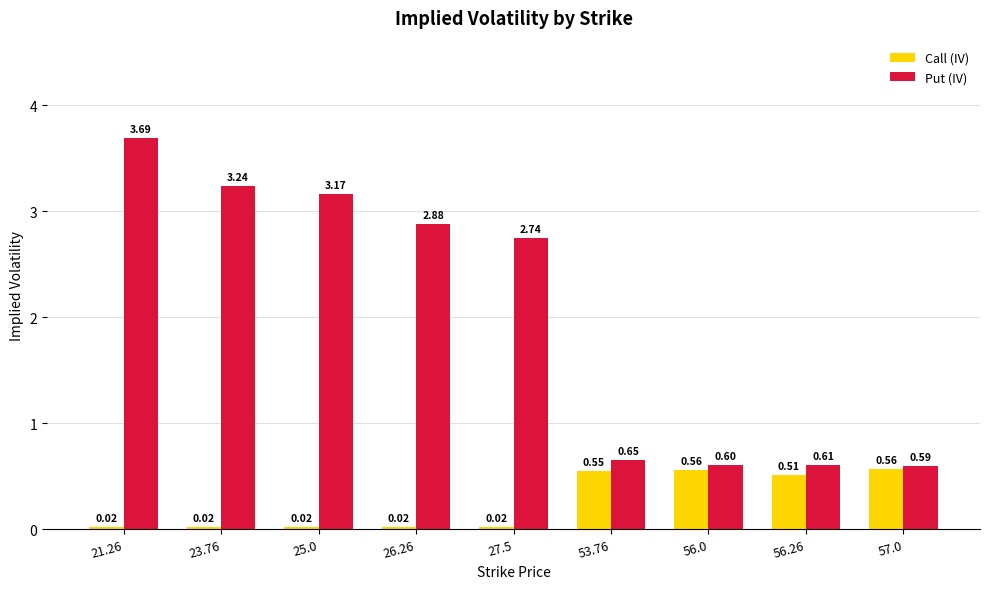

At which category is the sum across all series the highest?

21.26